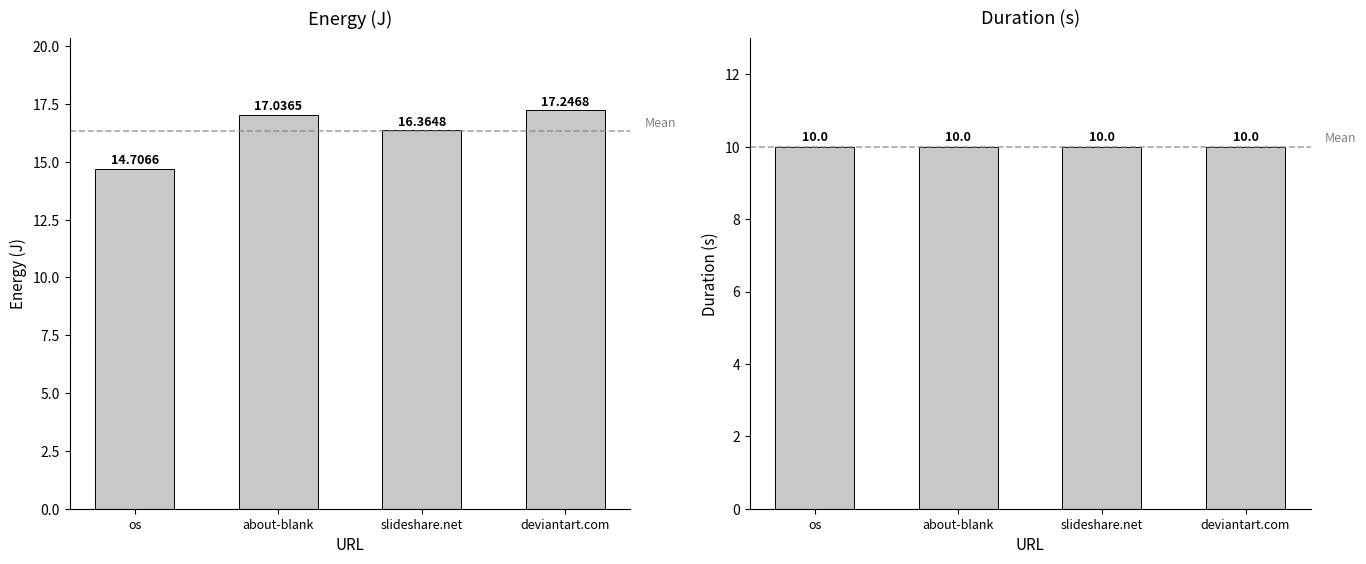

What is the sum of the energy values at os and about-blank?

31.7